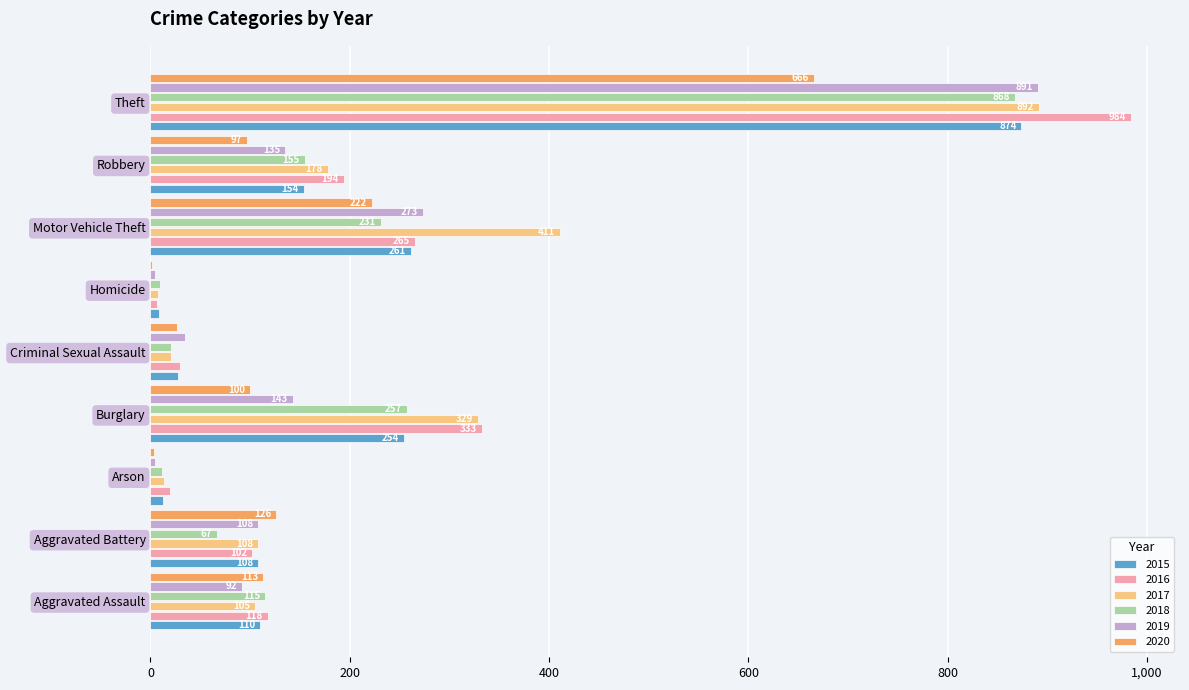

Is the value of 2020 at Burglary greater than the value of 2019 at Arson?

Yes